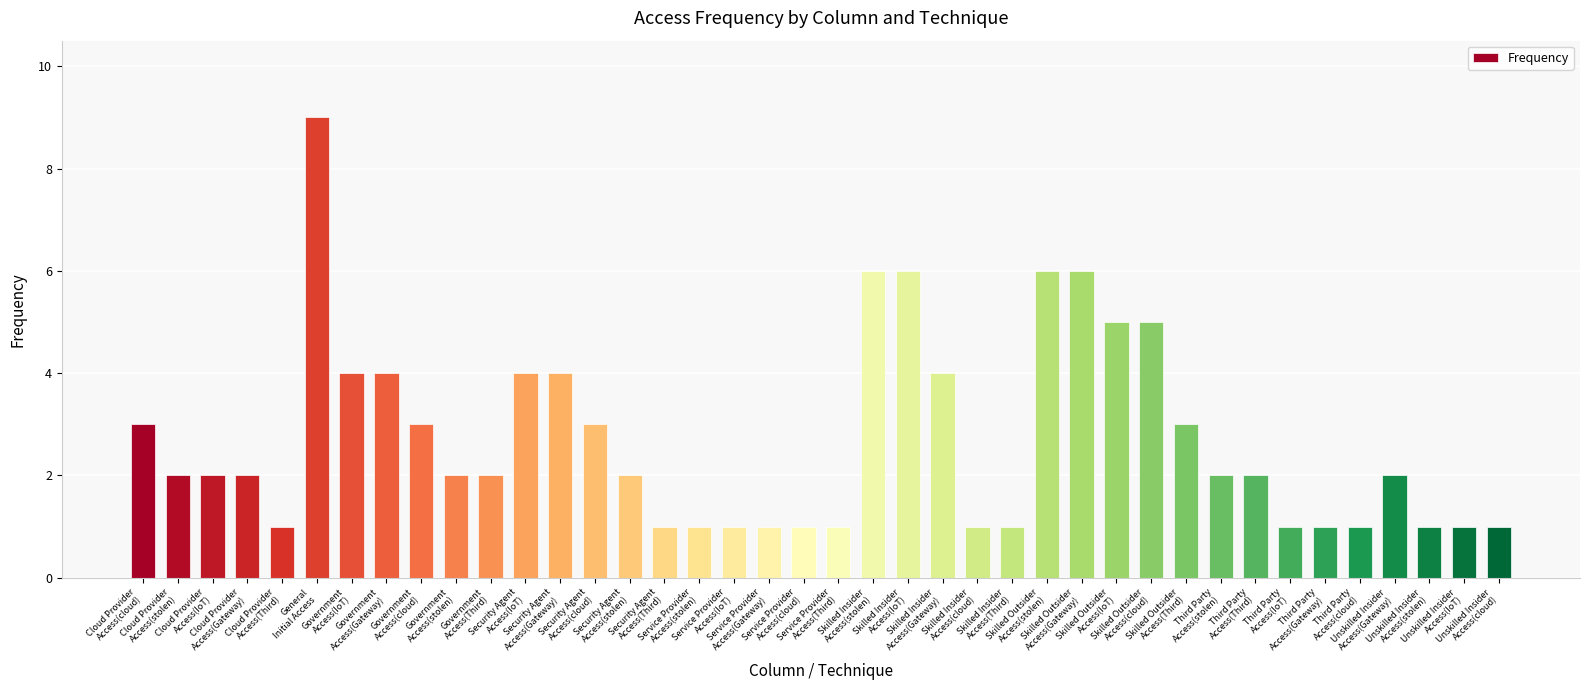

What is the ratio of the value at Unskilled Insider
Access(cloud) to the value at Service Provider
Access(Gateway)?

1.0